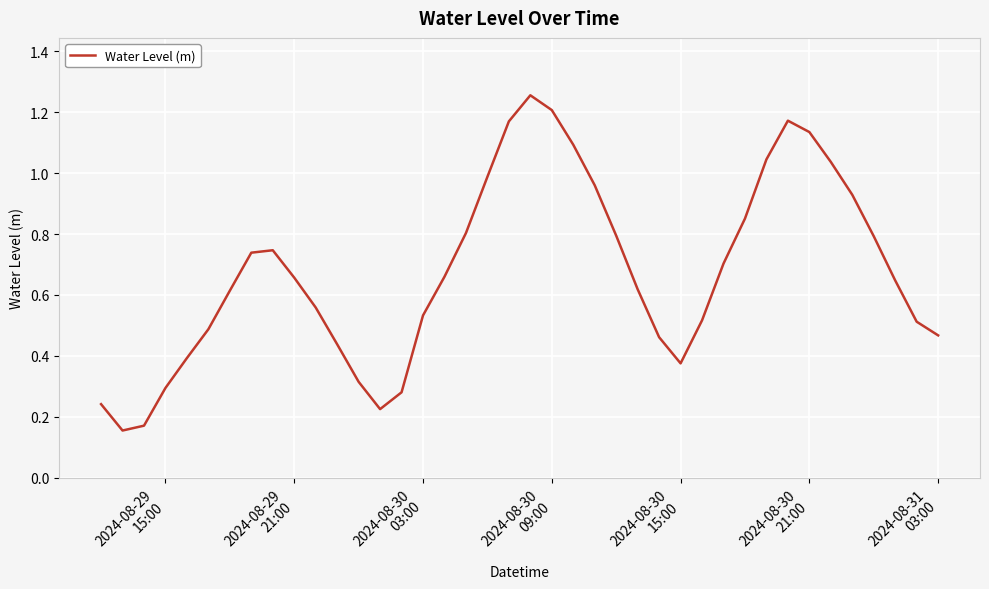

Count the number of data series in this chart.

1